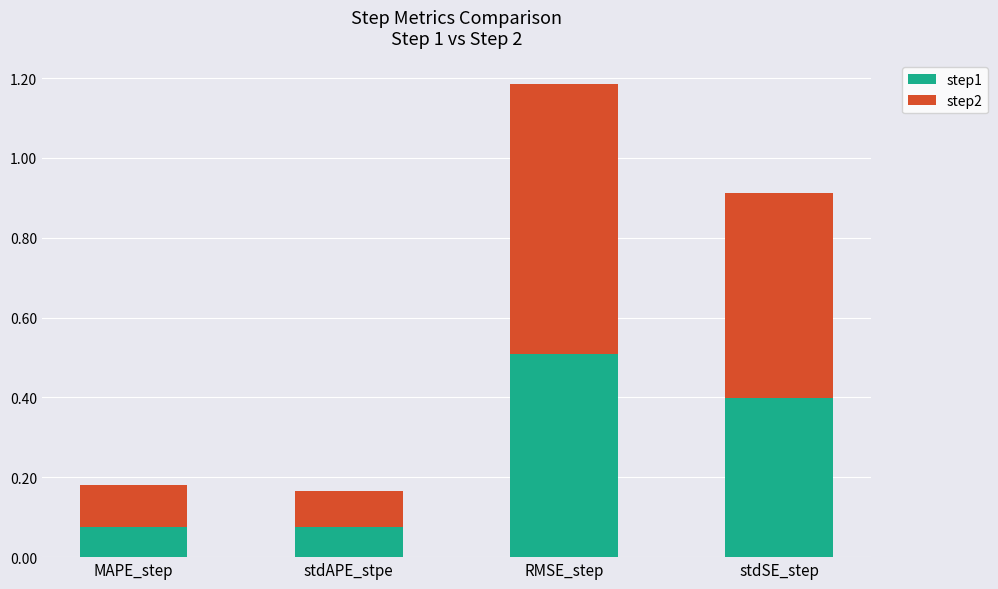

How many step1 values are between 0 and 1?

4